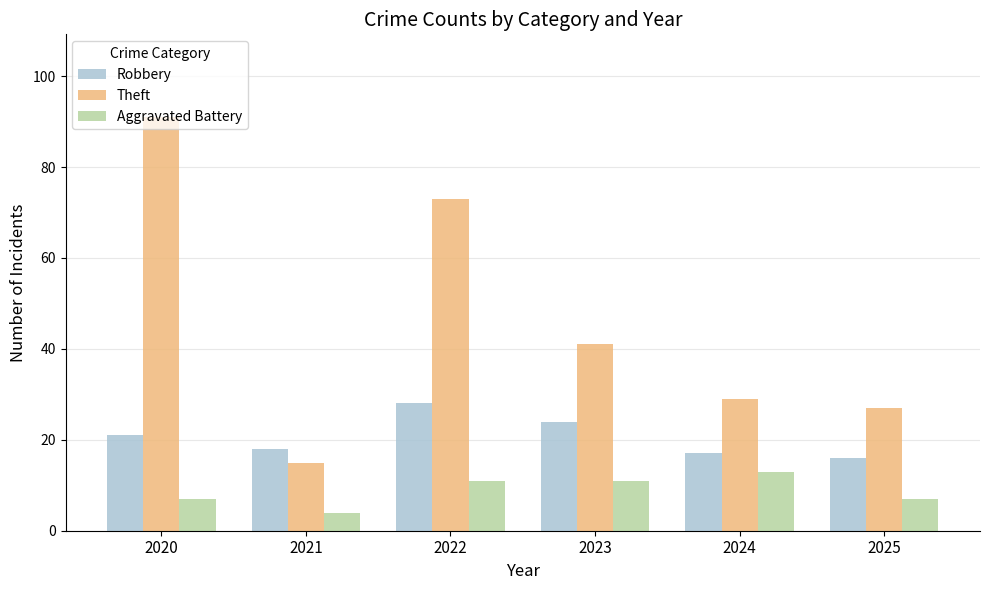

What is the difference between the Theft values at 2025 and 2020?

64